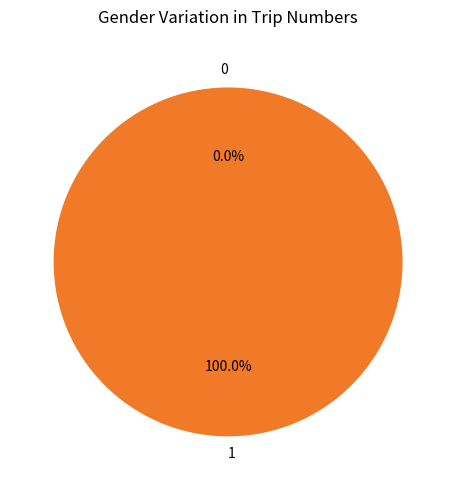

Does 0 account for over 50% of the chart?

No